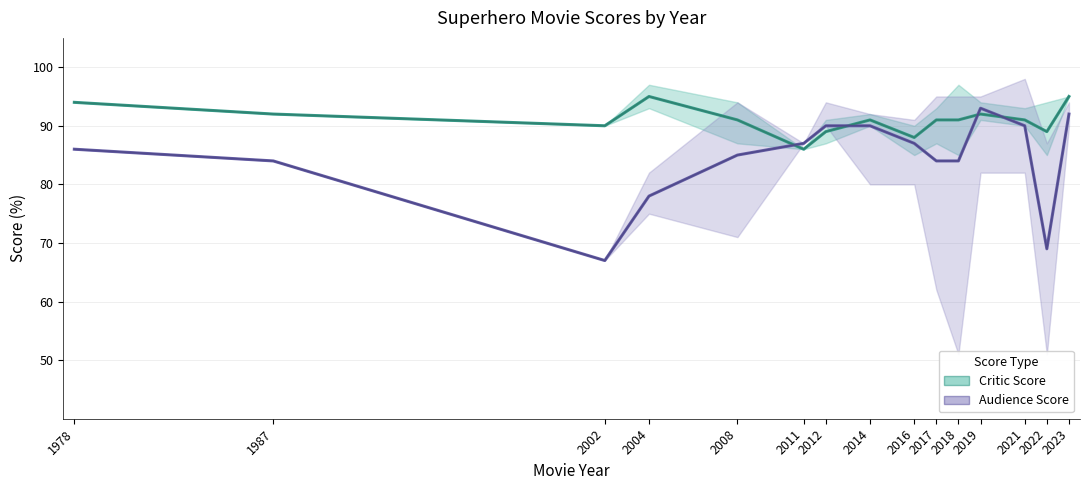

The Critic Score series shows 55 at 1978. True or false?

False